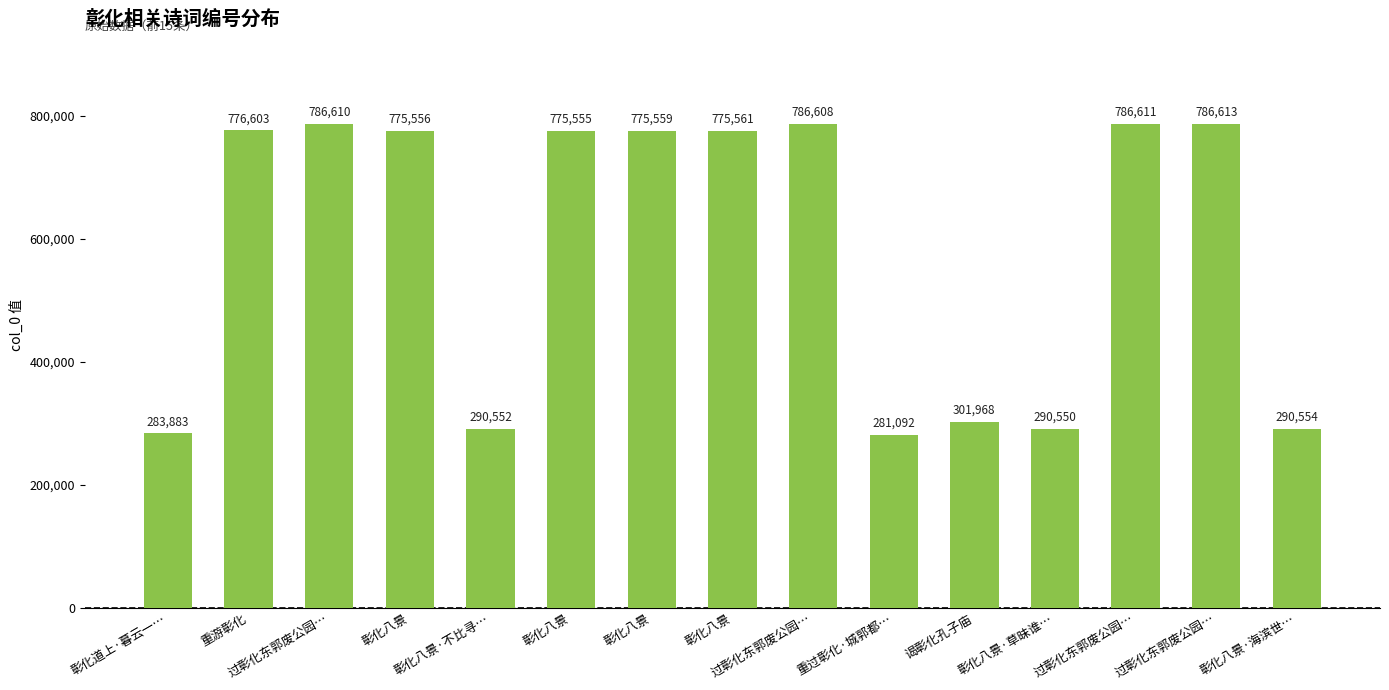

How many distinct data groups are displayed?

1